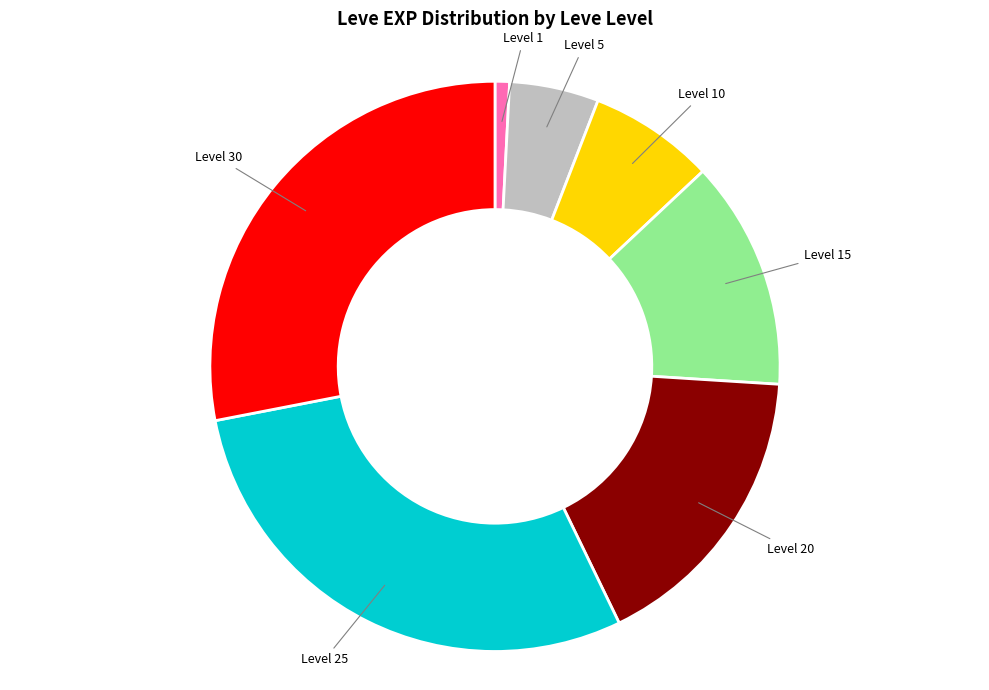

Does any single category account for the majority?

No